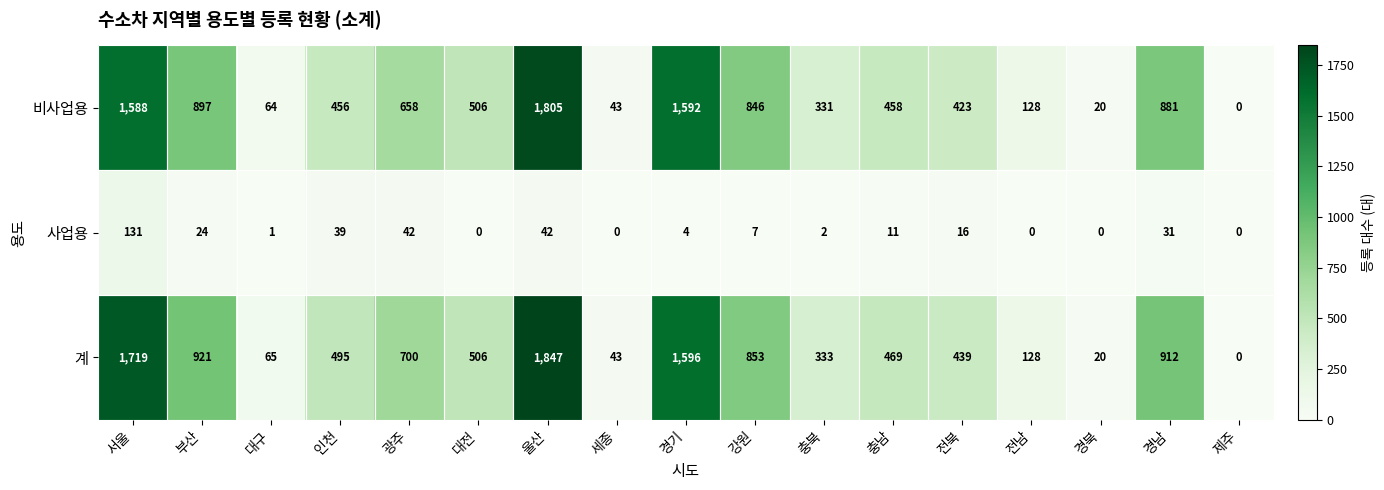

What is the average value of the 계 series?

650